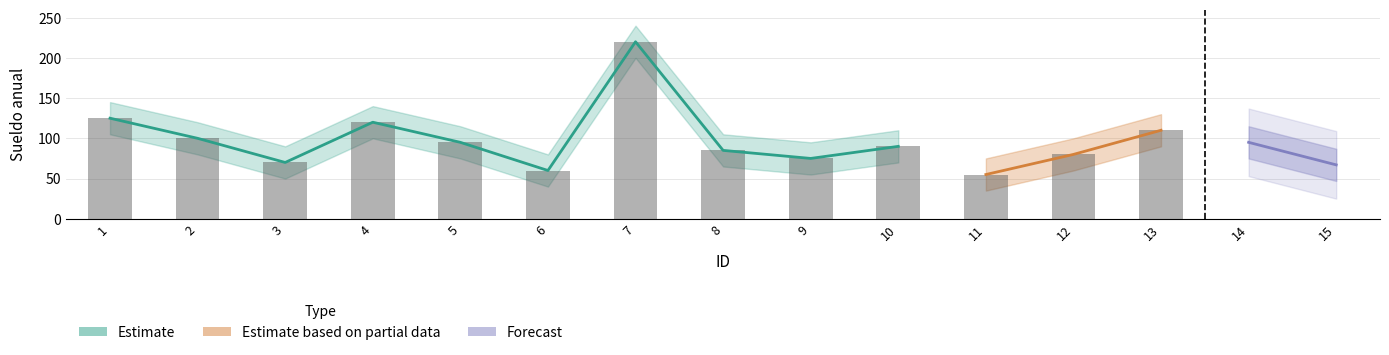

At which label does upper_band reach its minimum?

11